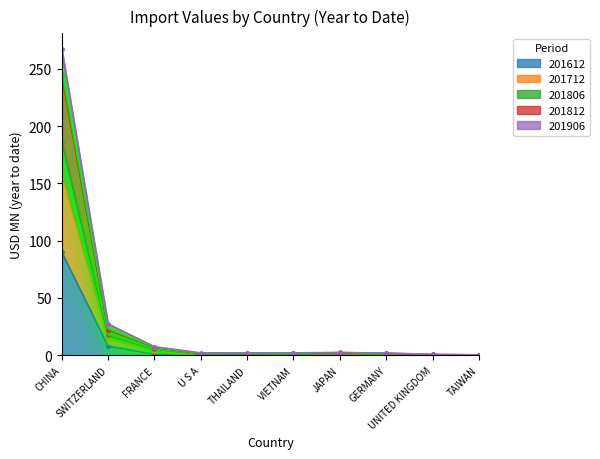

Where is 201612 nearest to the value 44?

SWITZERLAND